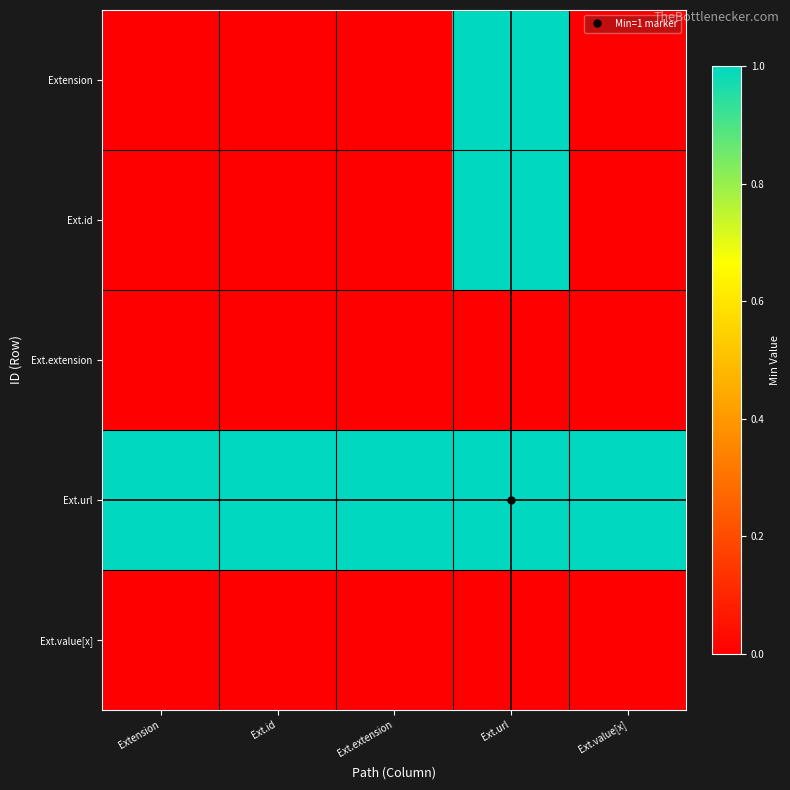

Reading left to right, what are all the values shown in this chart?

Extension: Extension=0	Ext.id=0	Ext.extension=0	Ext.url=1	Ext.value[x]=0
Ext.id: Extension=0	Ext.id=0	Ext.extension=0	Ext.url=1	Ext.value[x]=0
Ext.extension: Extension=0	Ext.id=0	Ext.extension=0	Ext.url=0	Ext.value[x]=0
Ext.url: Extension=1	Ext.id=1	Ext.extension=1	Ext.url=1	Ext.value[x]=1
Ext.value[x]: Extension=0	Ext.id=0	Ext.extension=0	Ext.url=0	Ext.value[x]=0